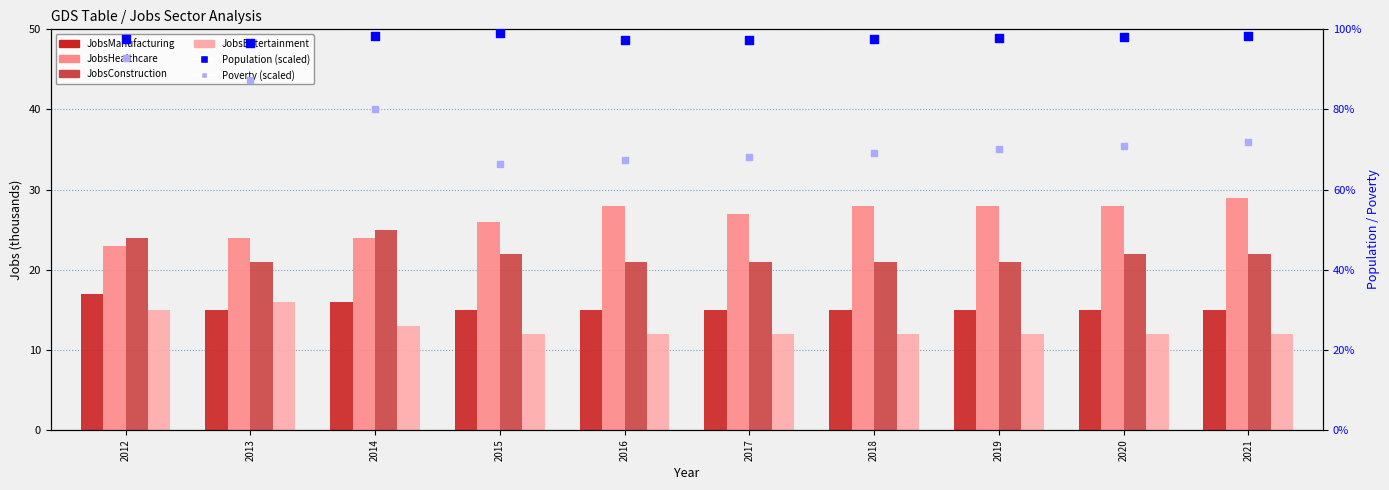

At how many categories does at least one series exceed 17?

10